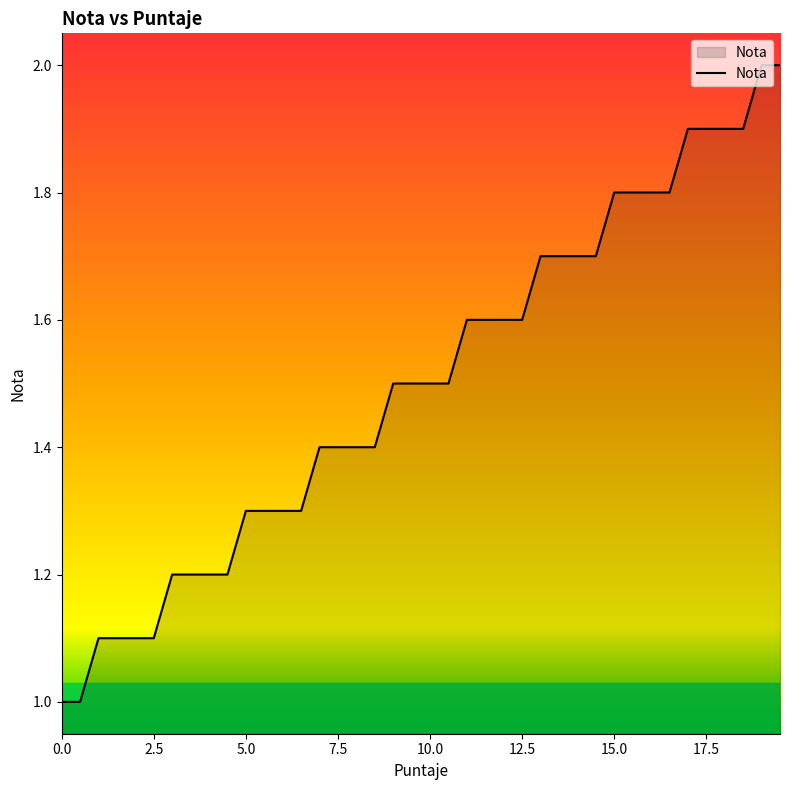

What is the difference between the maximum and minimum values?

1.0